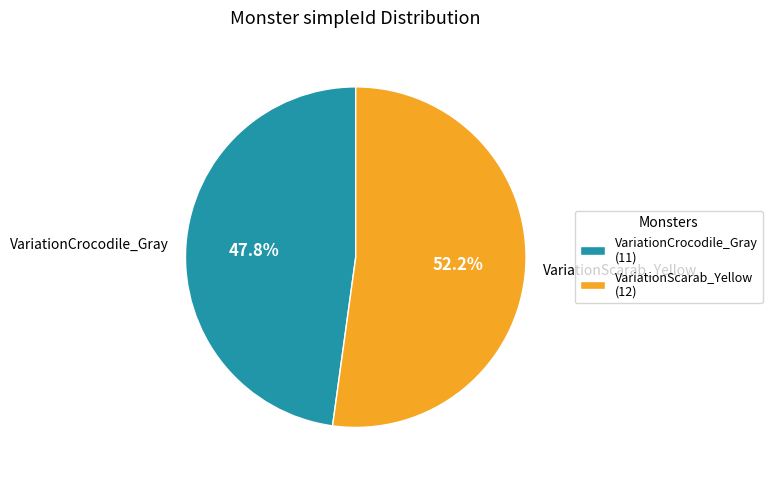

Approximately how many times larger is the value at VariationCrocodile_Gray compared to VariationScarab_Yellow?

0.9